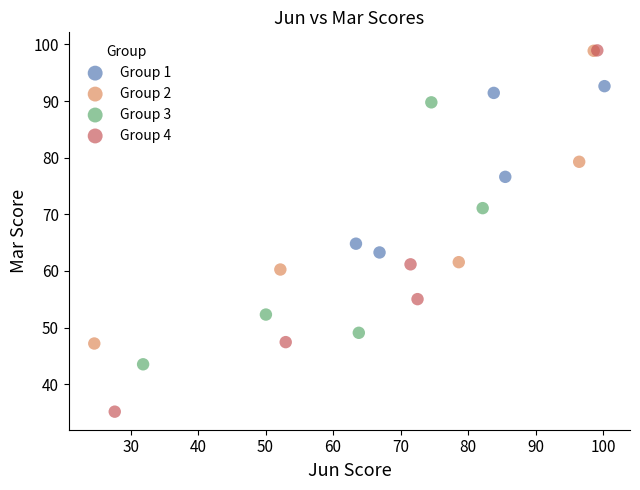

Which series has the widest spread of Y values?

Group 4